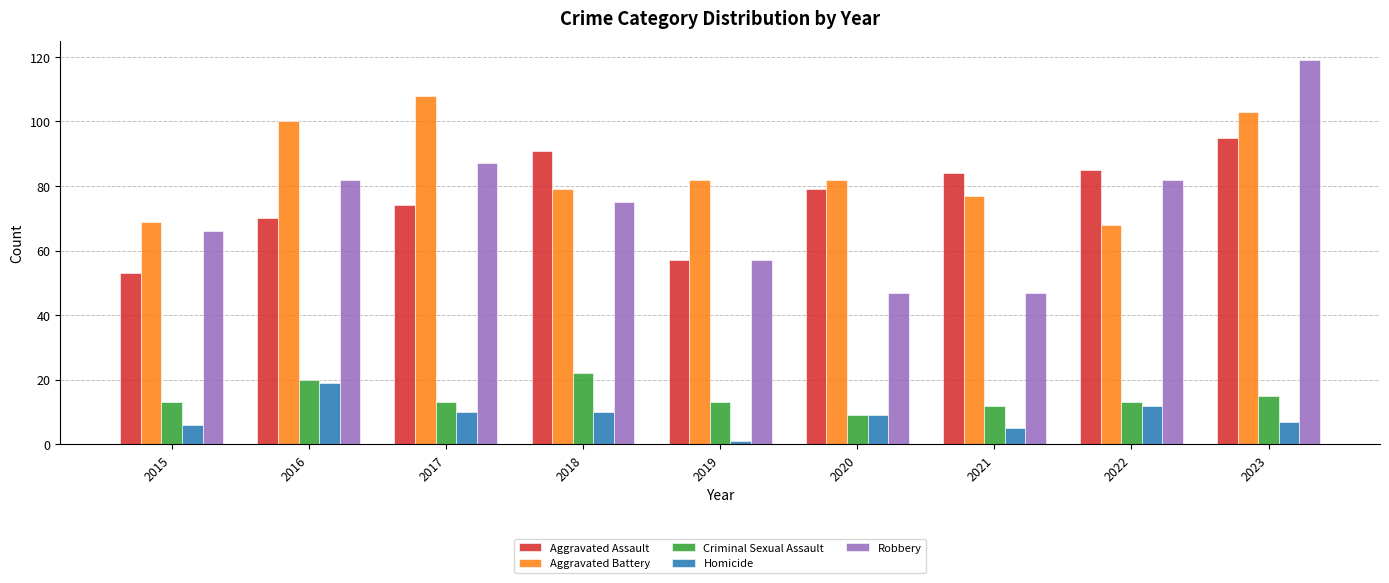

What is the spread (max minus min) of values at 2015?

63